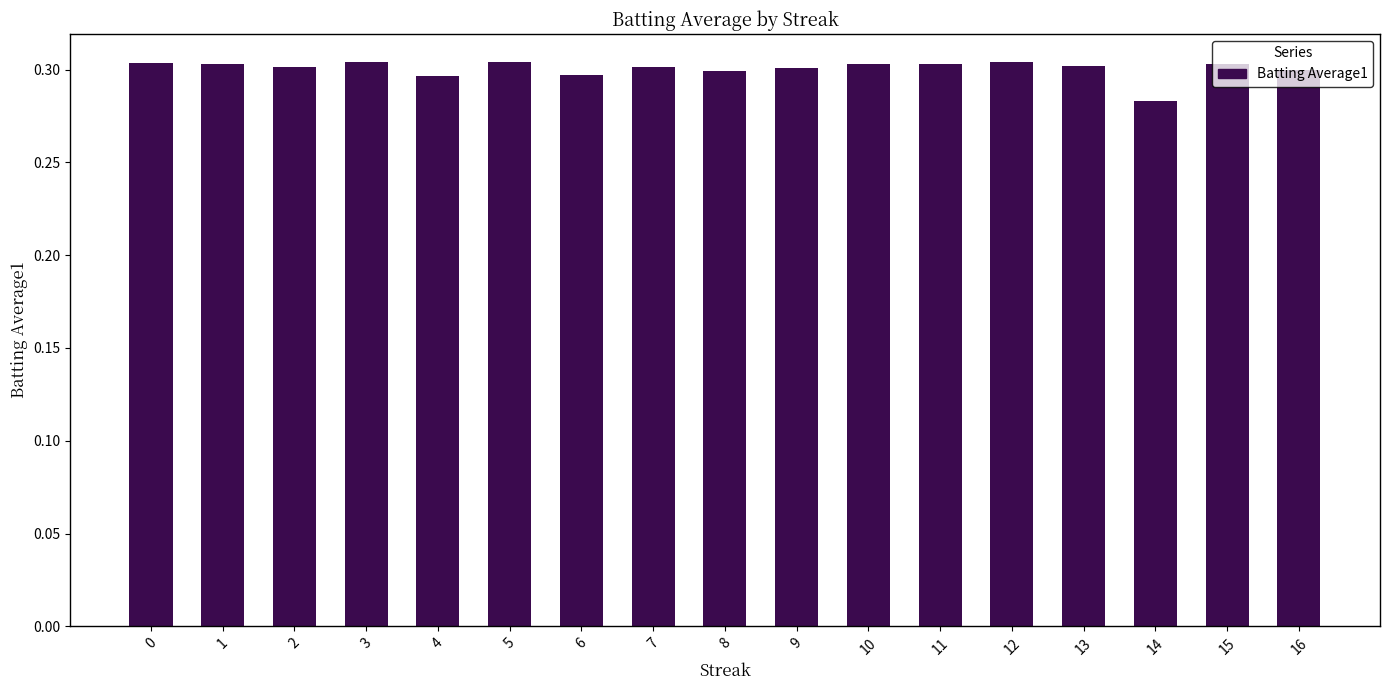

Are the bars grouped side by side (vs. stacked)?

No